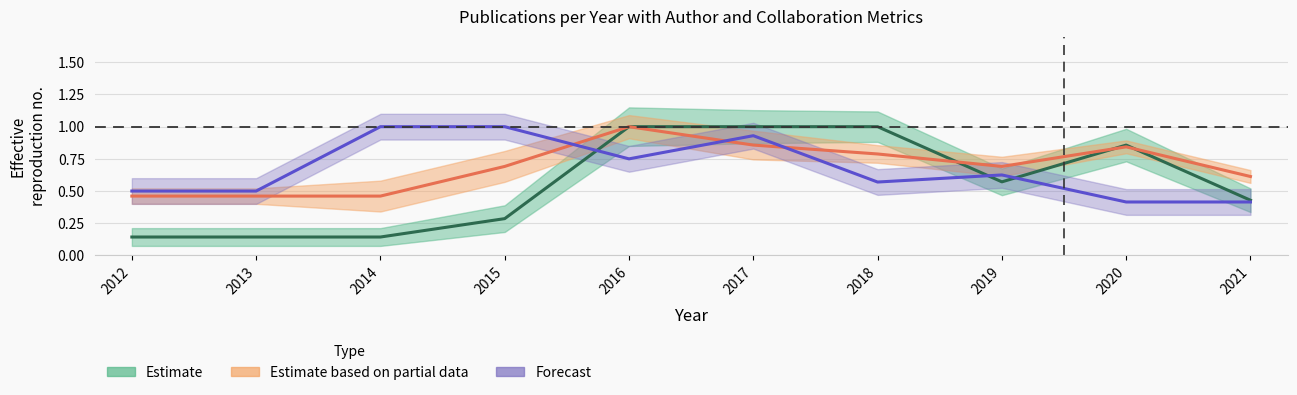

Where is Paper Count (normalized) nearest to the value 0?

2012